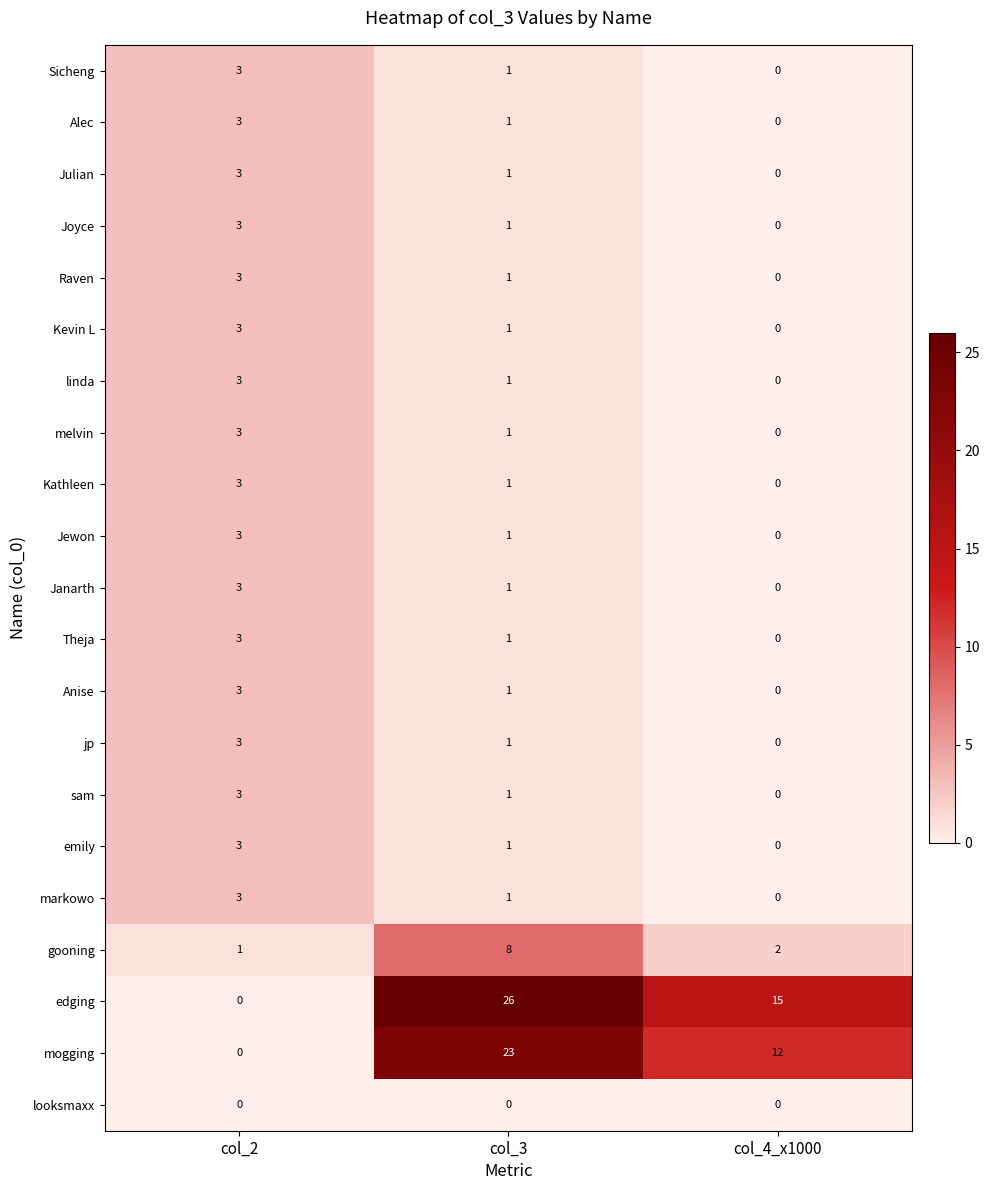

Where does the Jewon series first go above 1?

col_2